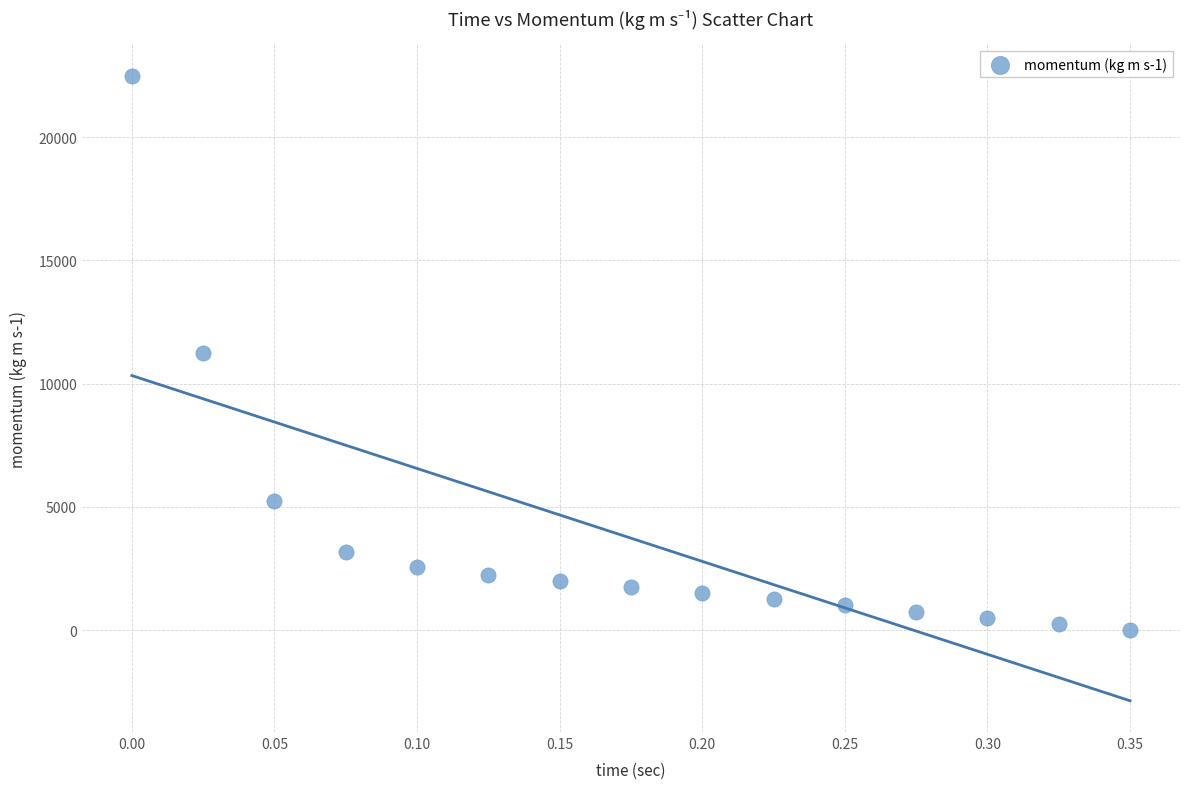

What is the range of X values (max minus min)?

0.3